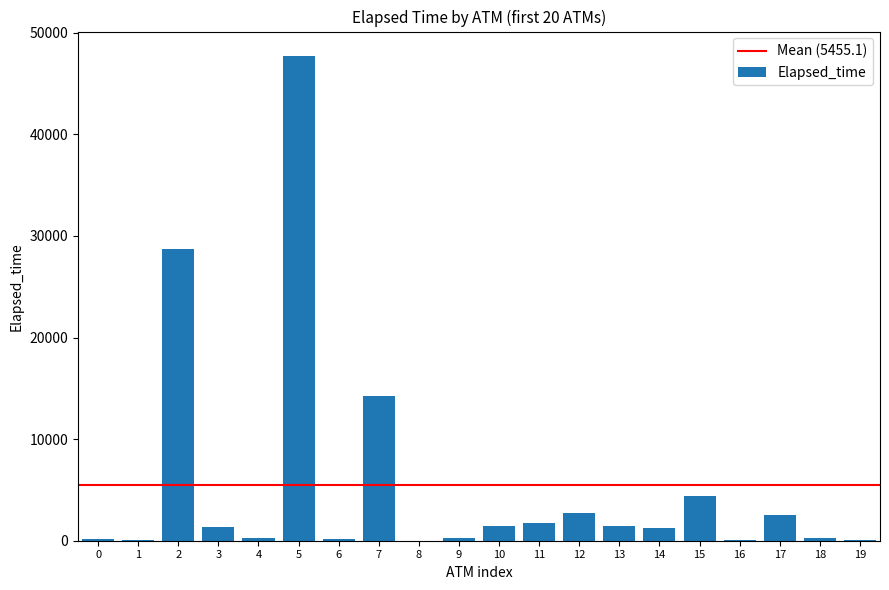

How many series are shown in this chart?

1